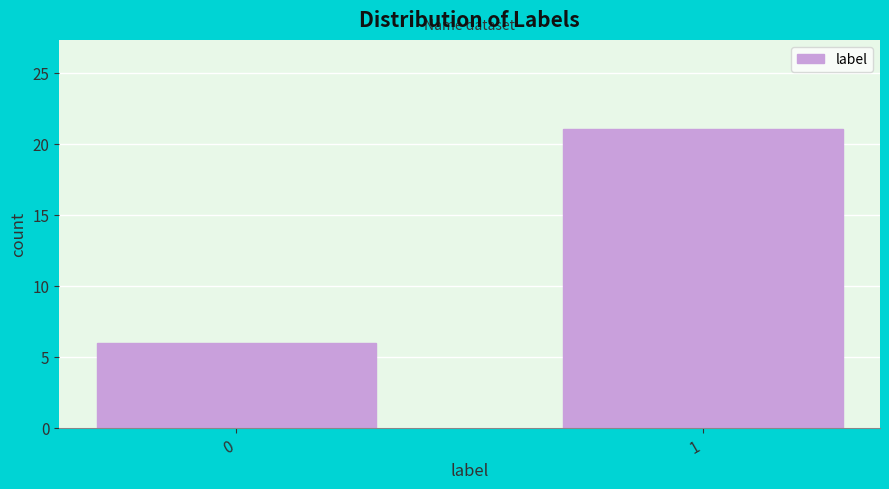

Reading right to left, extract all data points from this chart.

21	6